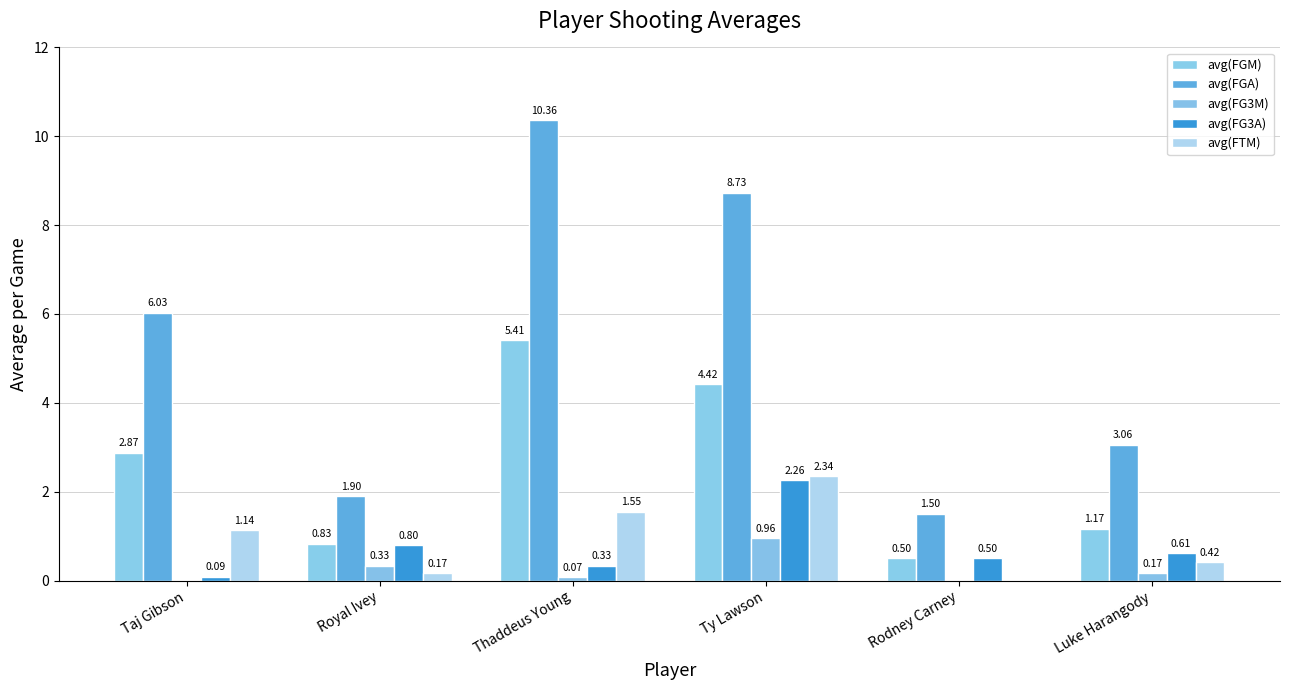

How many groups of bars are there?

6